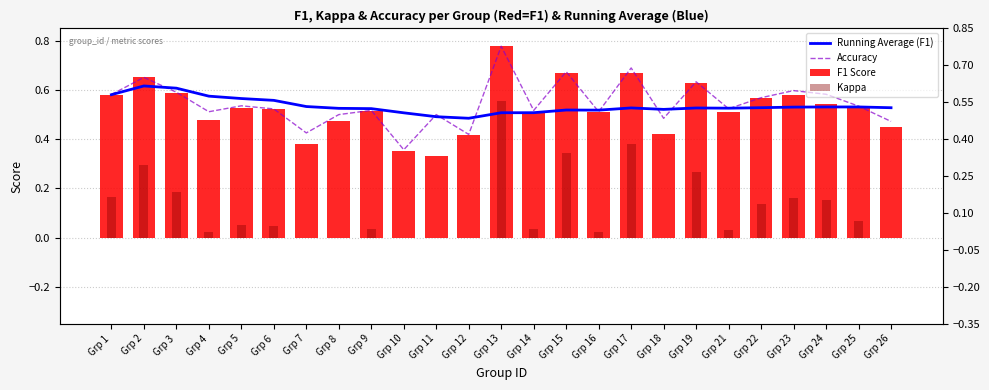

List the series in order of their peak value, highest first.

Accuracy, F1 Score, Running Average (F1), Kappa